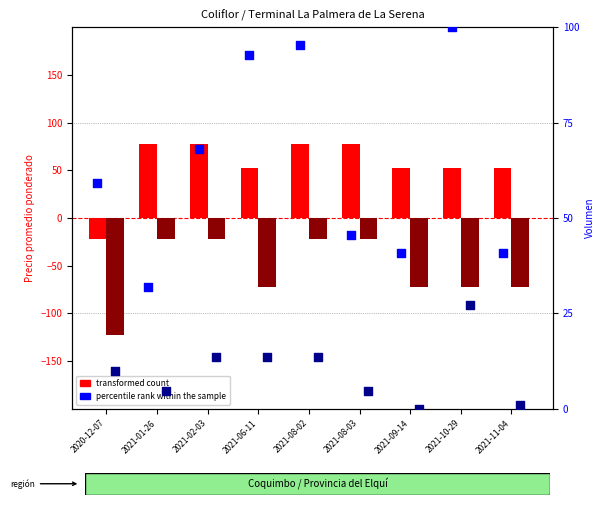

Which series contains the highest Y value?

percentile rank (Primera)